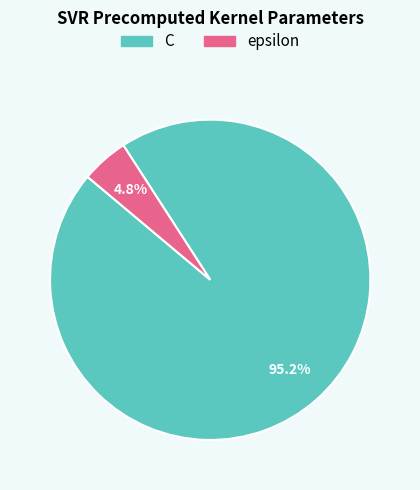

How many segments does this pie chart have?

2